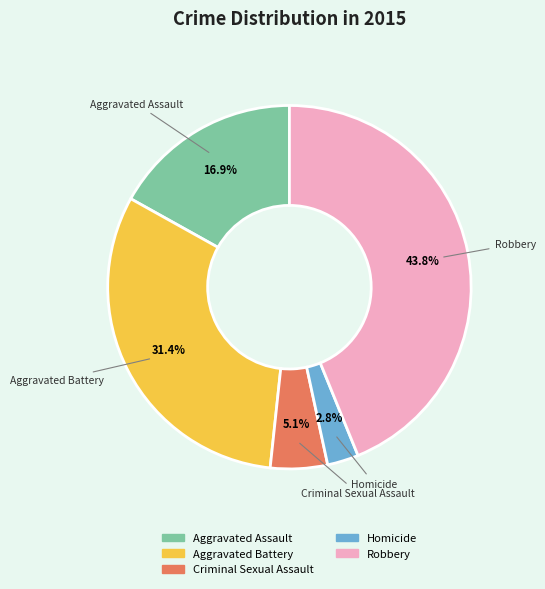

Count the number of slices in the pie.

5